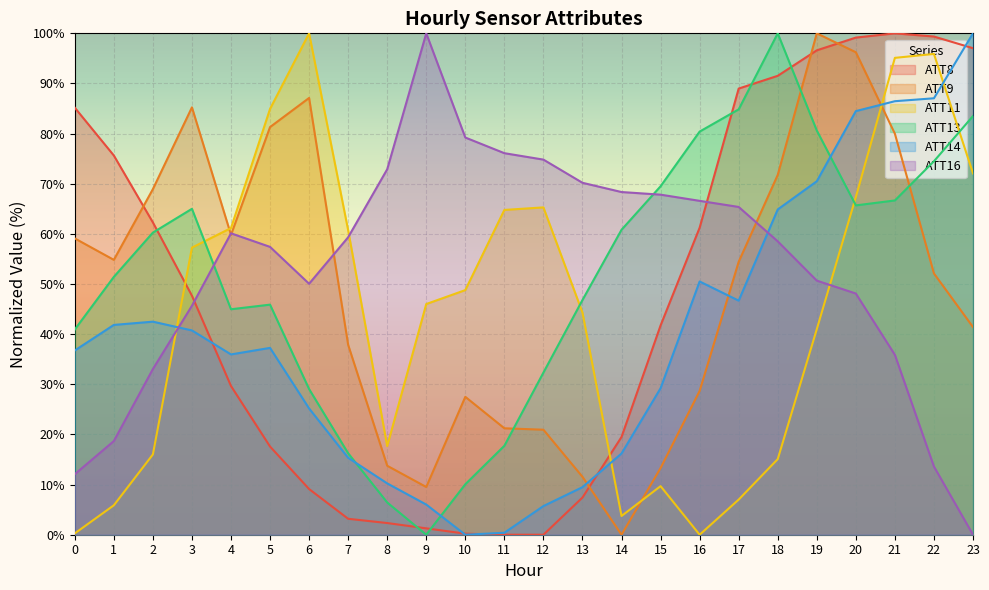

True or false: ATT8 has more than 0 points higher than both neighbors.

True